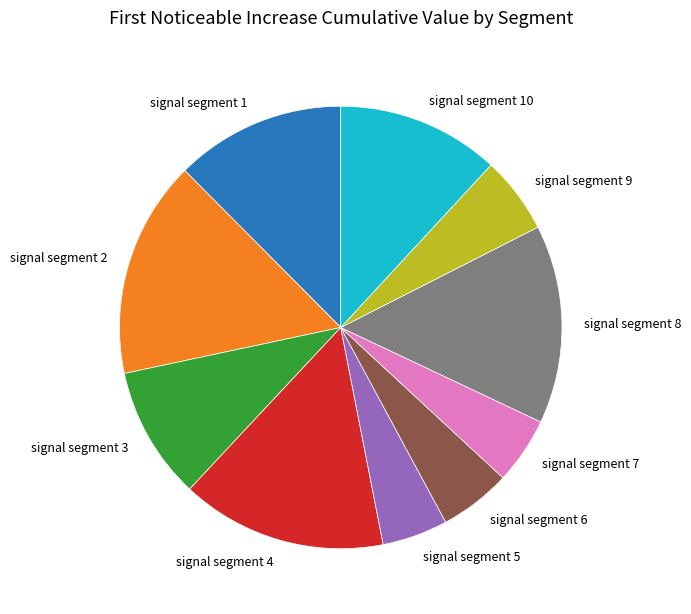

The signal segment 4 slice represents 24% of the pie. True or false?

False